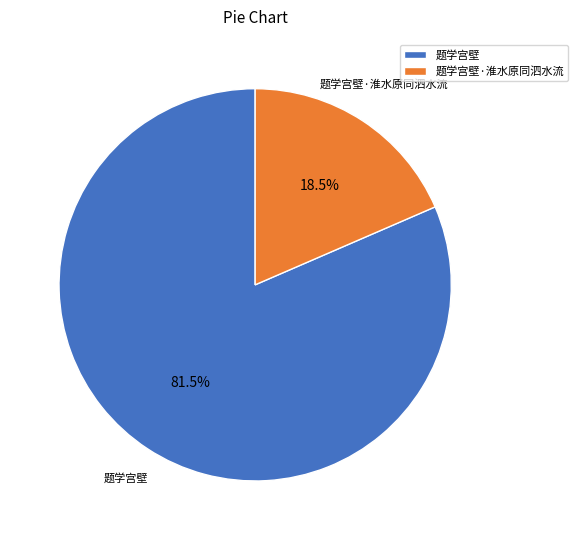

Rank the categories by value from highest to lowest.

题学宫壁, 题学宫壁·淮水原同泗水流